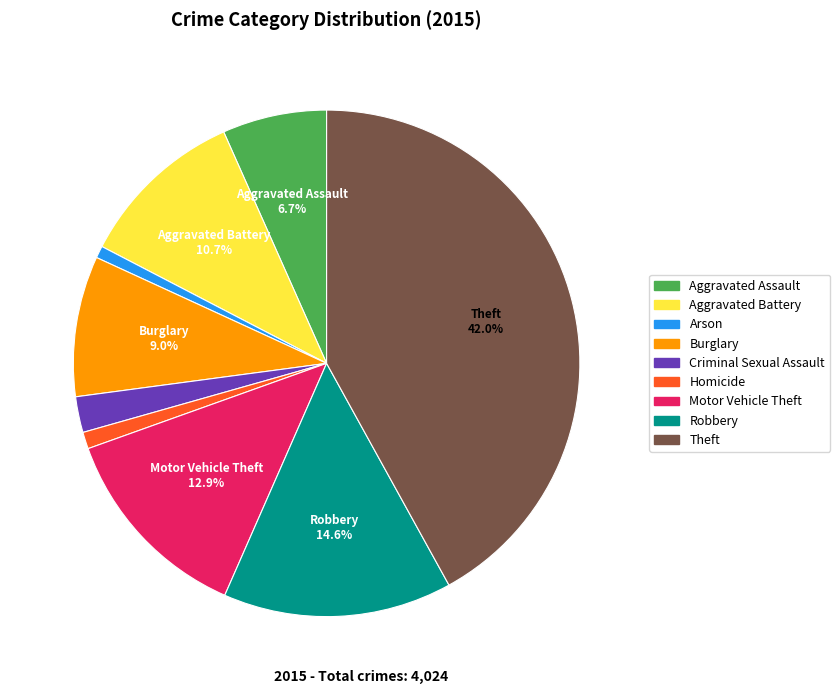

To the nearest percent, what is the difference between the Theft and Criminal Sexual Assault slice percentages?

40%